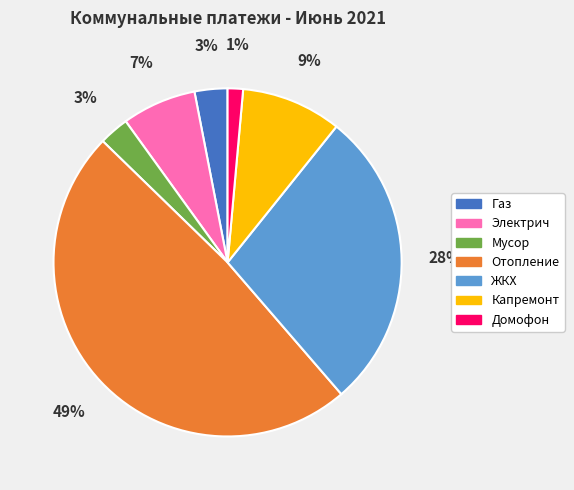

Does any single category account for the majority?

No